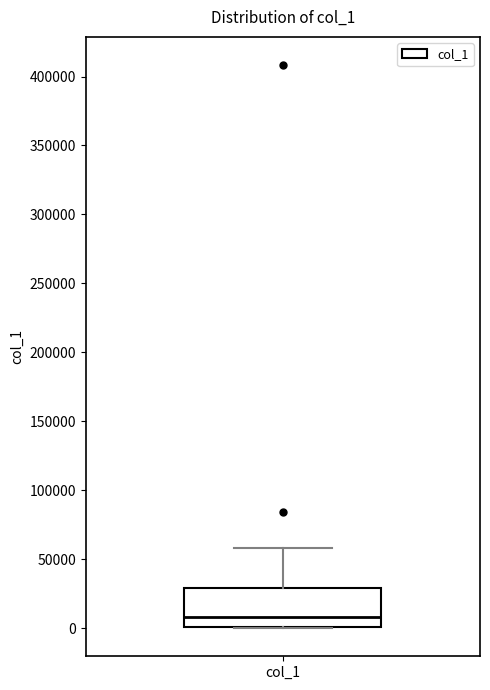

Where is the upper edge of the box for col_1 on the y-axis? The values are not printed on the chart, so give them approximately, as read against the axis.

30000